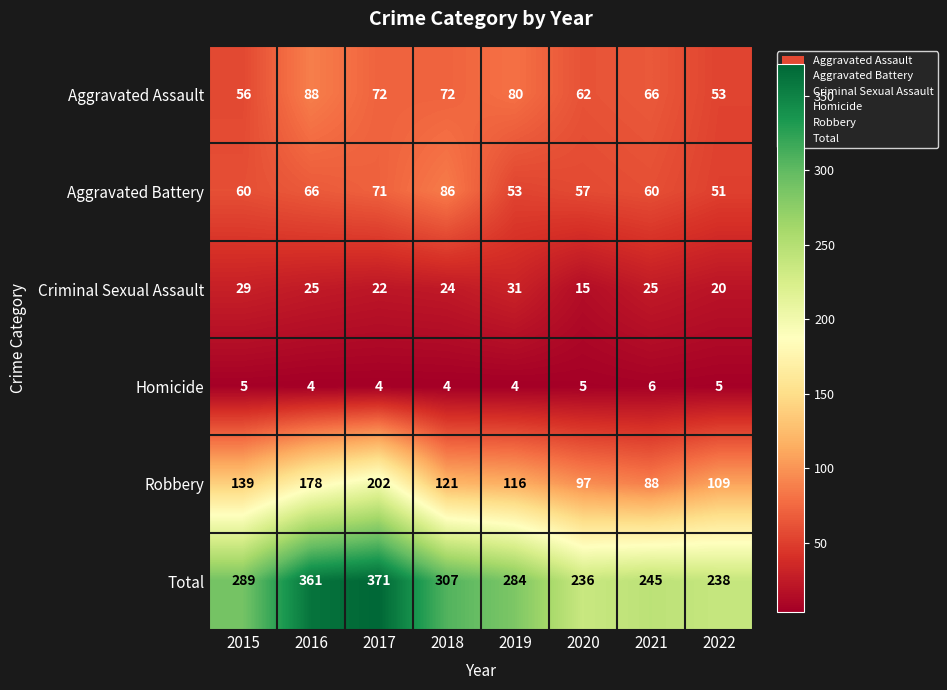

What is the smallest value displayed?

4